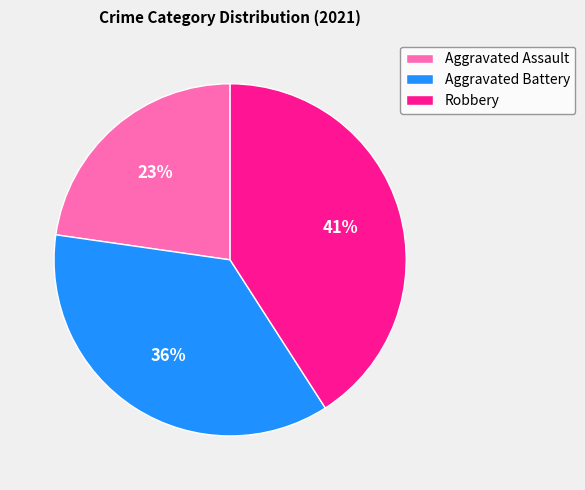

To the nearest percent, what is the average slice percentage?

33%